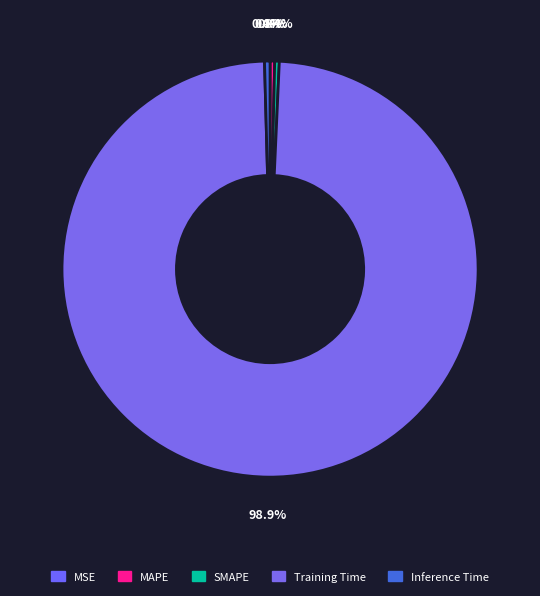

Rank the categories by value from lowest to highest.

MSE, SMAPE, MAPE, Inference Time, Training Time